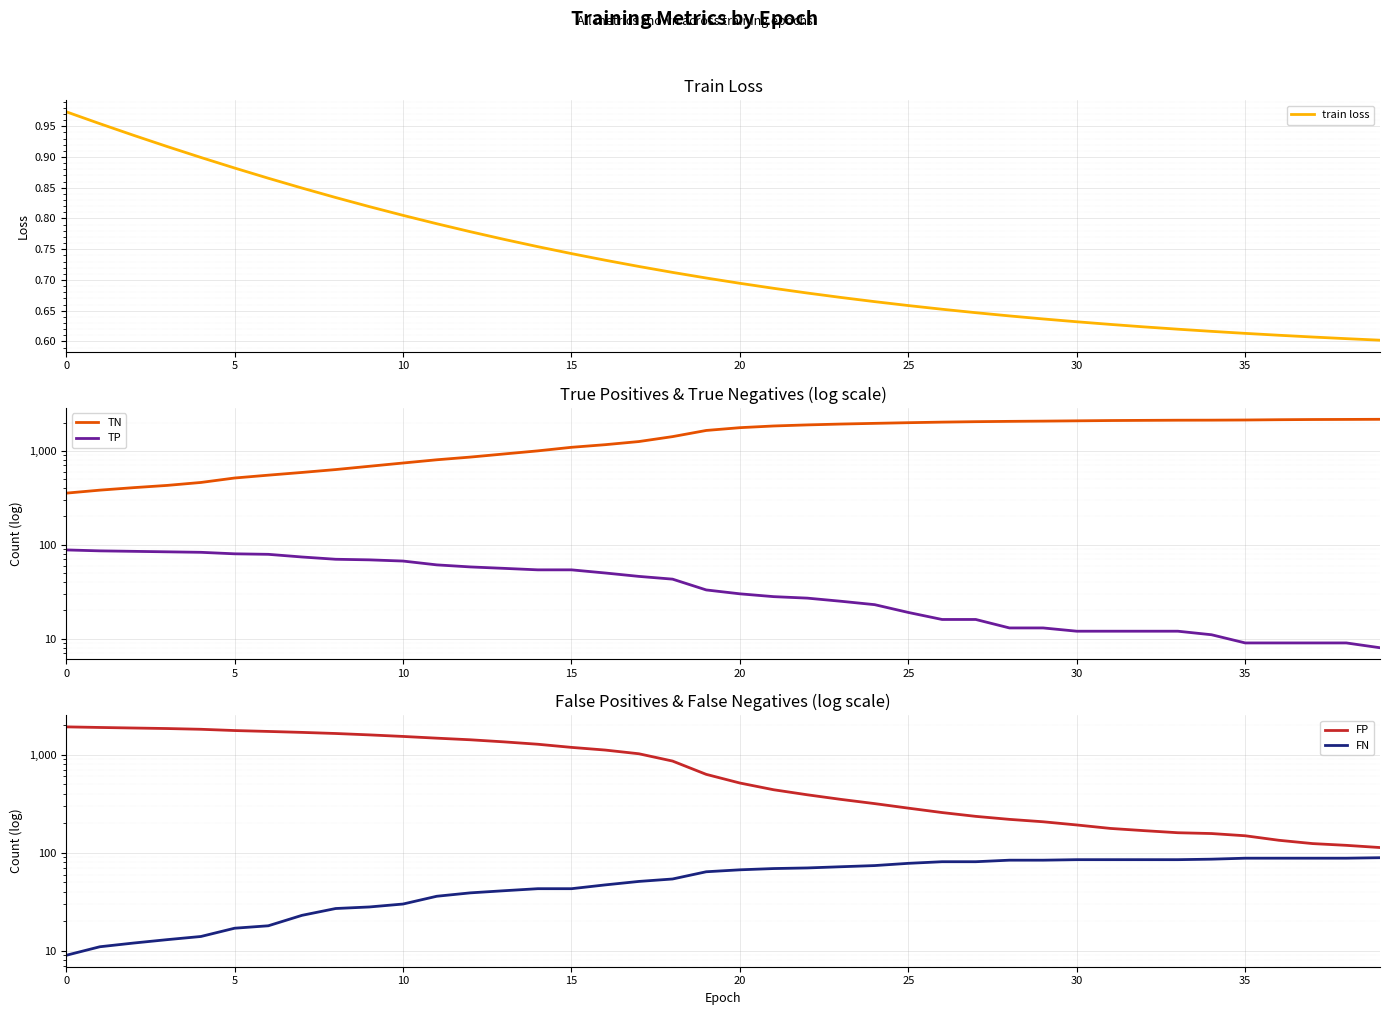

At how many categories does at least one series exceed 1749?

26